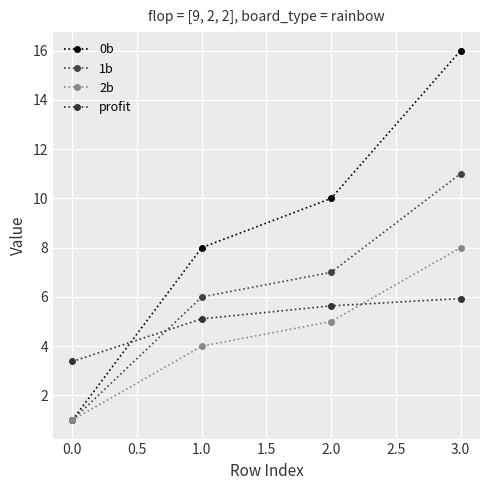

True or false: 0b and 1b cross at least once.

False